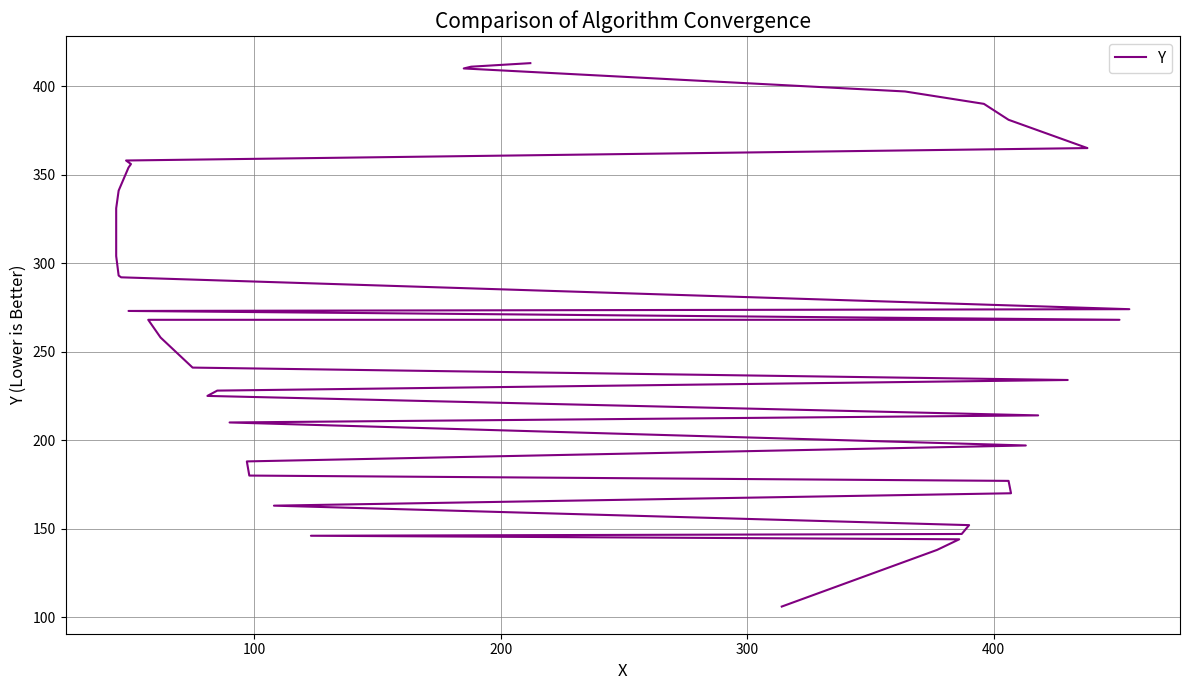

How many data points does each series have?

39